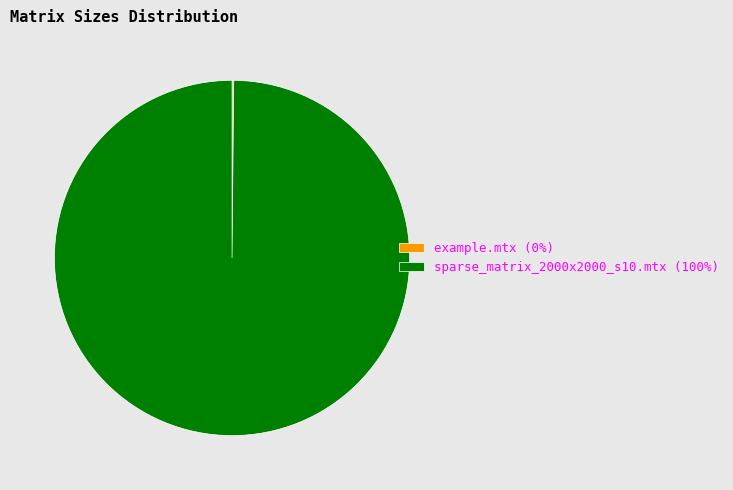

True or false: sparse_matrix_2000x2000_s10.mtx (100%) accounts for 100% of the total.

True